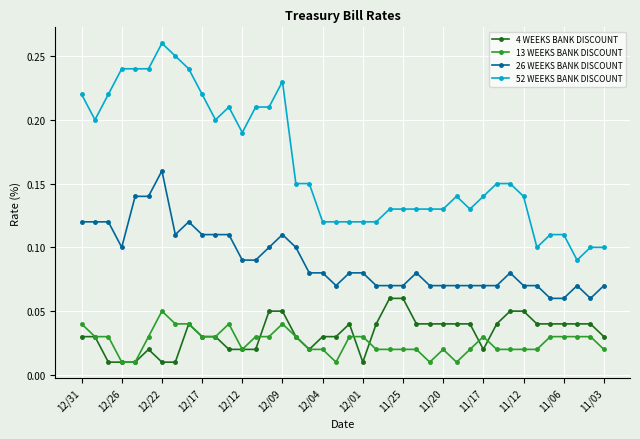

How many lines are shown in the chart?

4